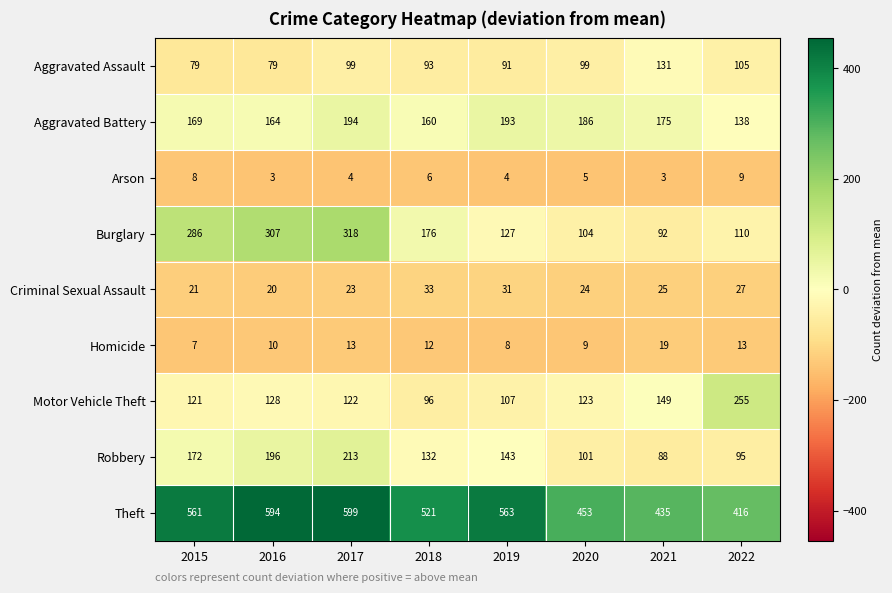

What is the difference between the highest and lowest values at 2019?

559